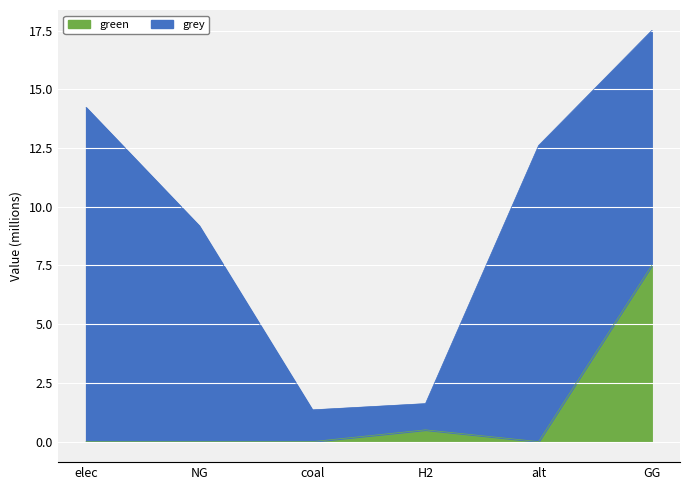

The value of green at NG is 3.0. True or false?

False